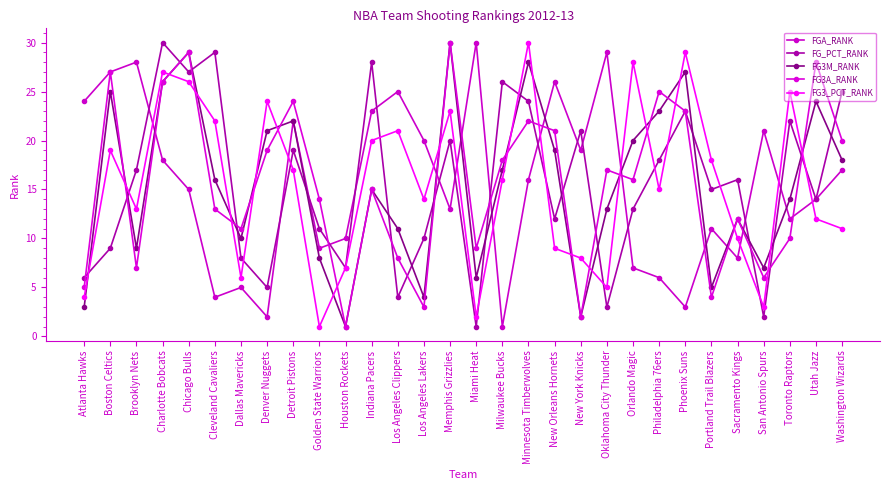

Does the chart have visible grid lines?

No